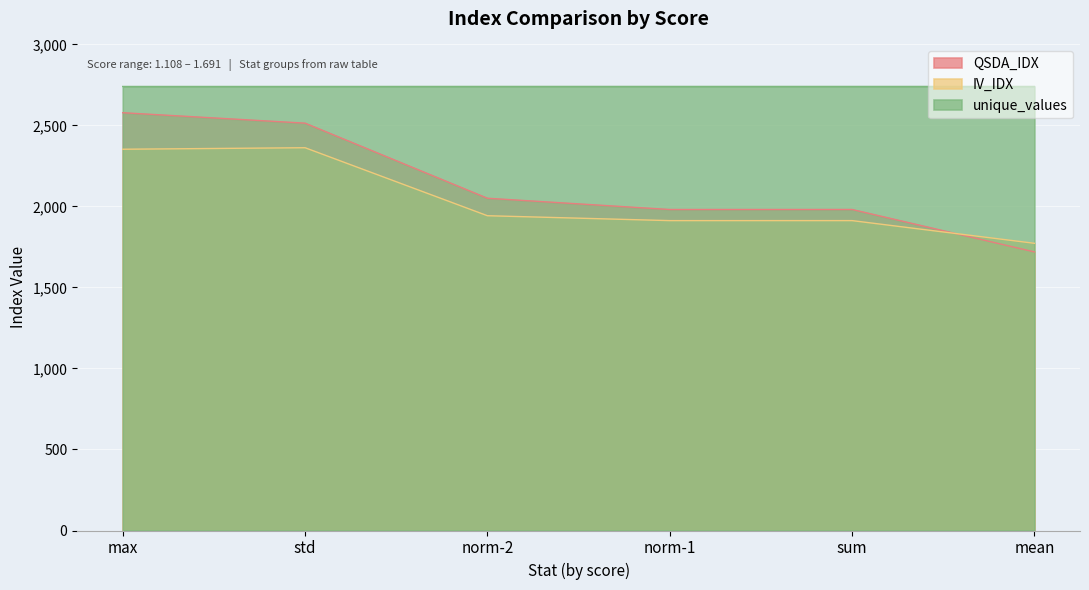

What is the spread (max minus min) of values at std?

378.0